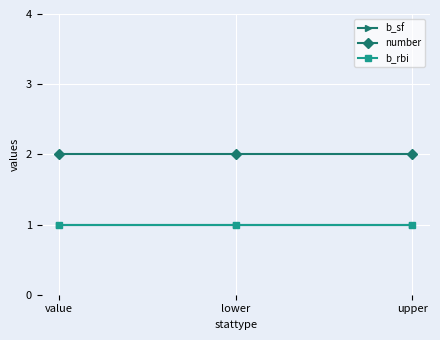

Which series has the largest total across all categories?

number